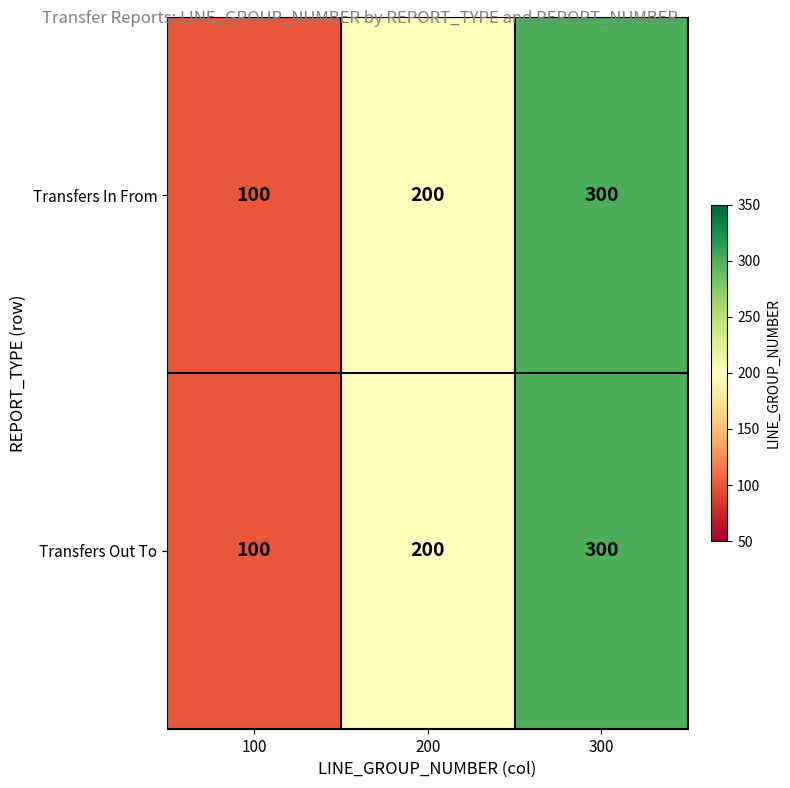

What is the sum of all Transfers Out To values?

600